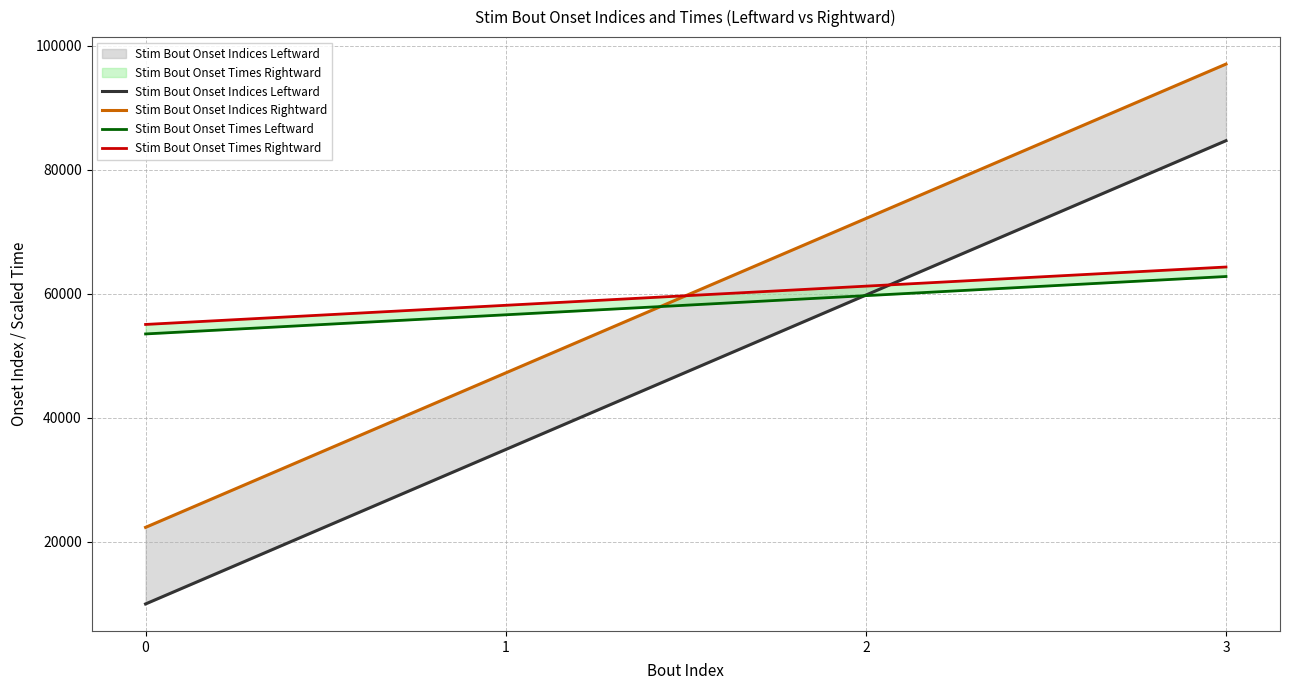

Which series has the largest range (max minus min)?

Stim Bout Onset Indices Leftward